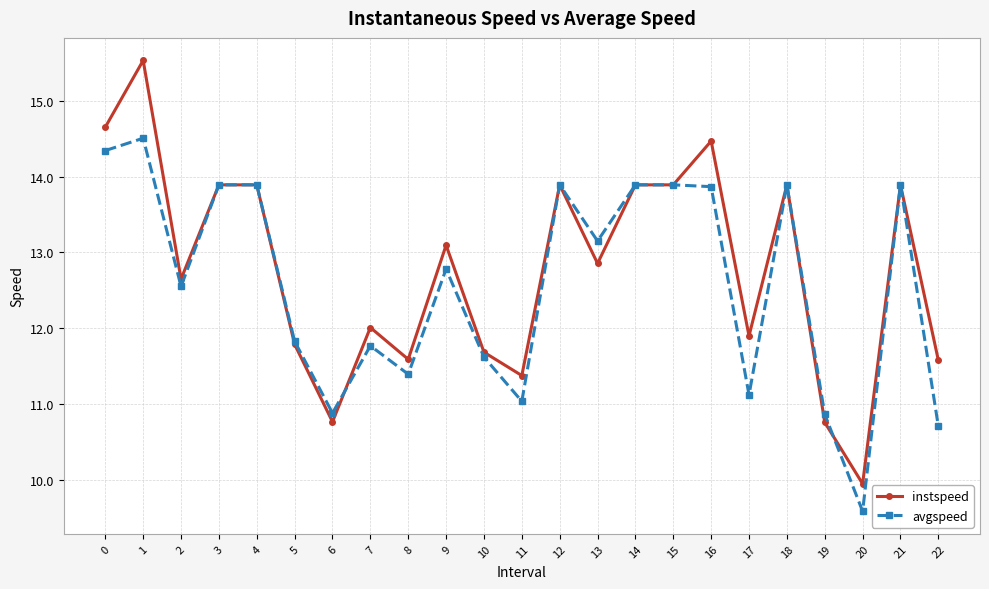

What is the difference between the instspeed values at 0 and 12?

0.8